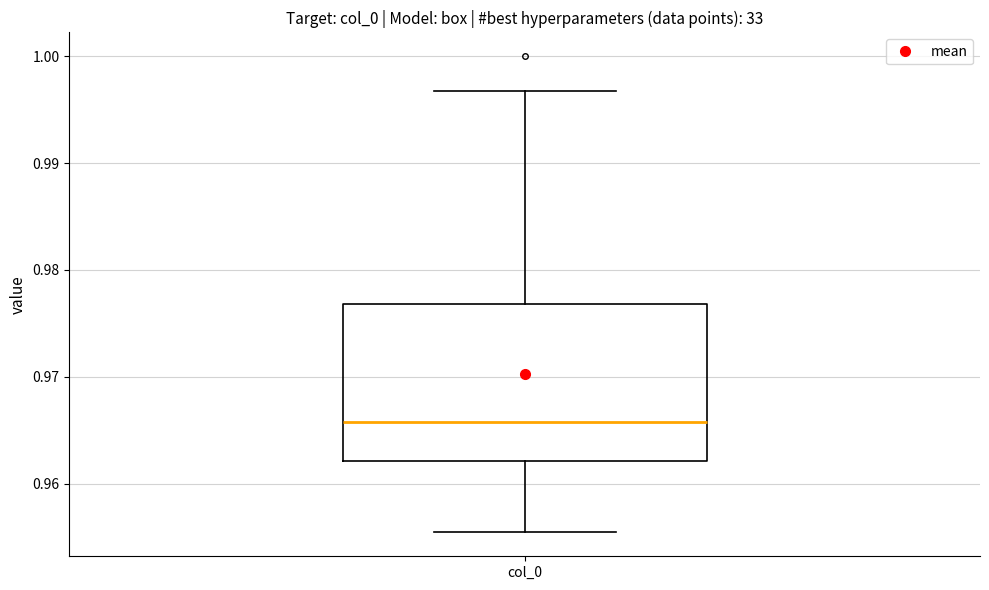

Read this box plot against the y-axis: the position of the median line, the range covered by the box, and the ends of both whiskers. The values are not printed on the chart, so give them approximately, as read against the axis.

median 0.966, box 0.962 to 0.977, whiskers 0.955 to 0.997